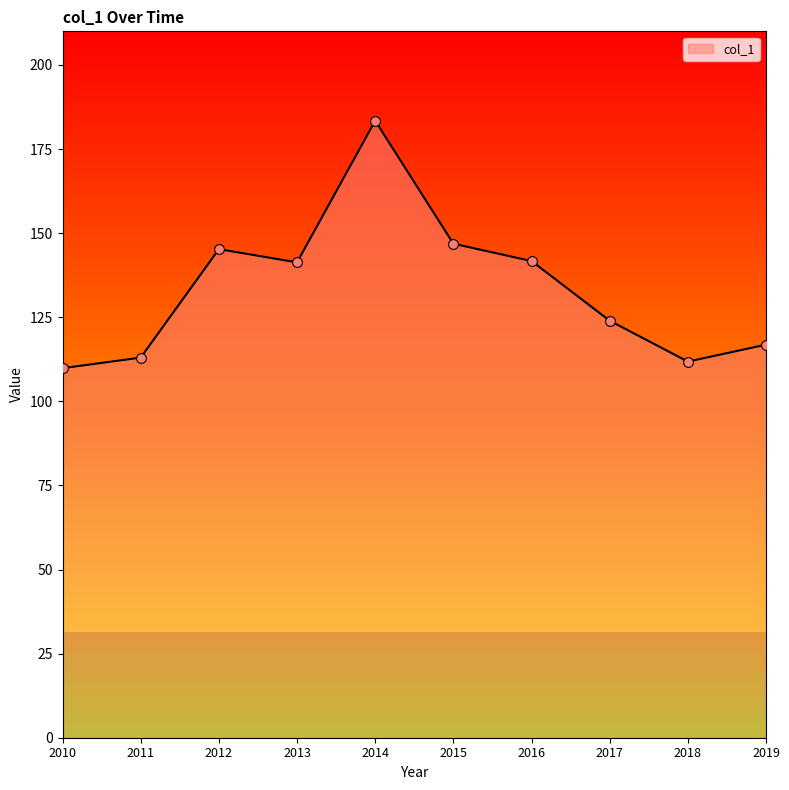

What is the ratio of the value at 2016 to the value at 2010?

1.3